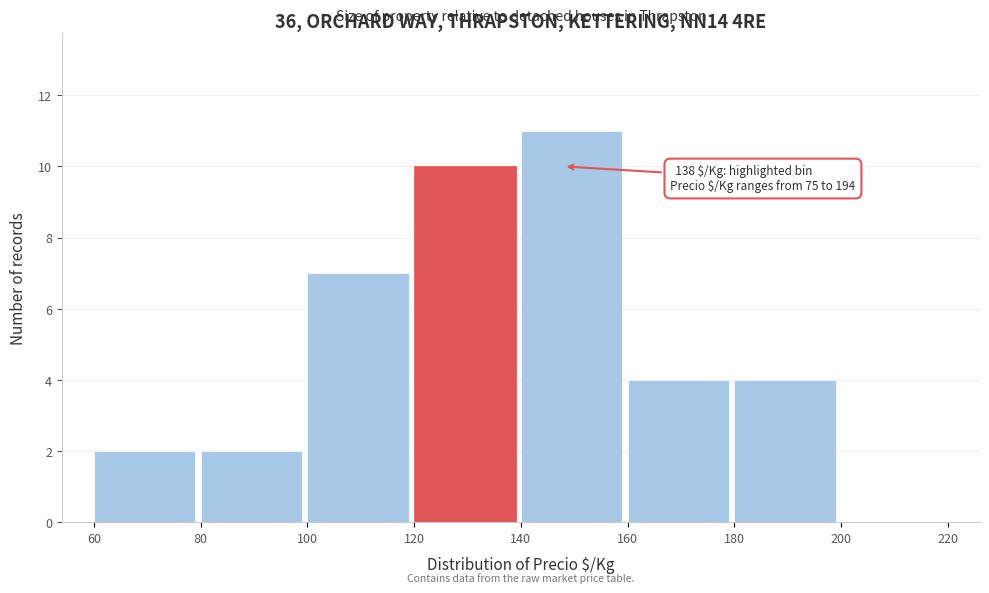

Over which range of the x-axis is the bar tallest?

140 to 160